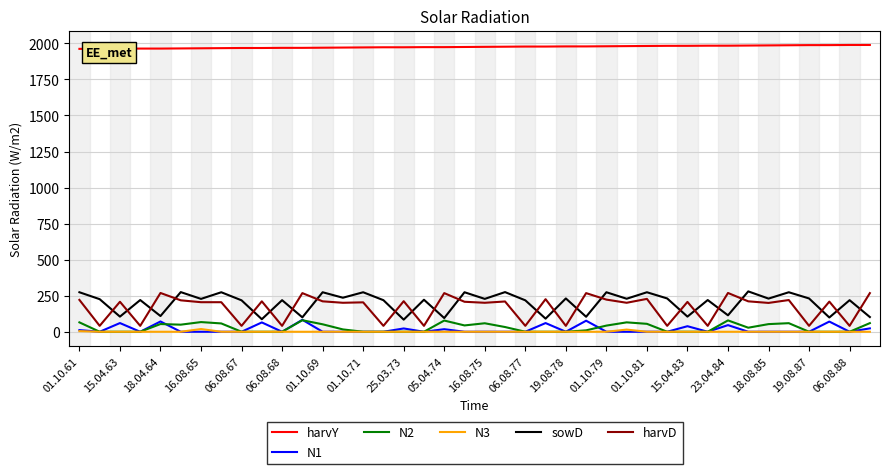

Which series has the largest total across all categories?

harvY